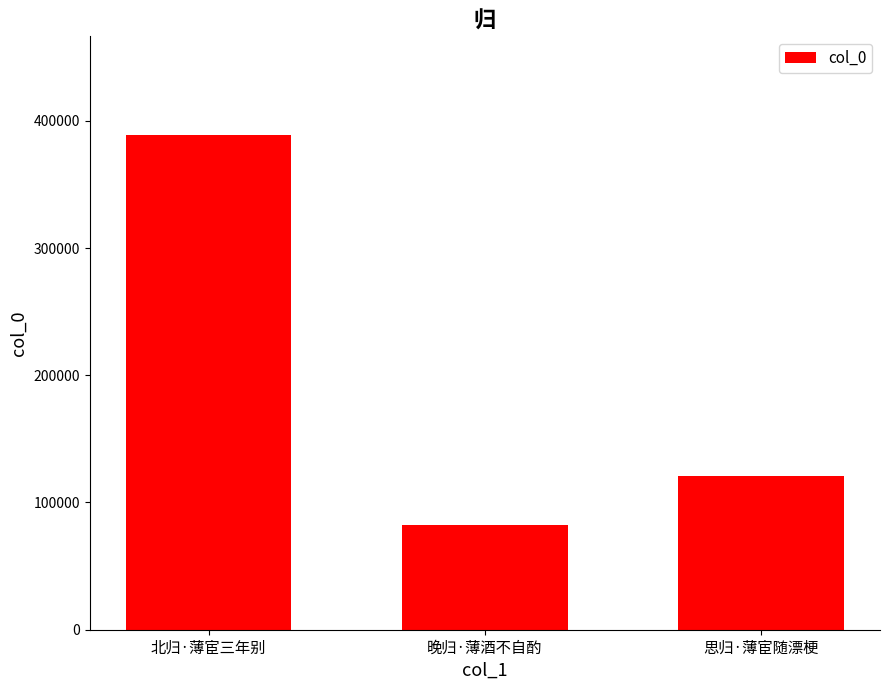

What is the sum of the values at 思归·薄宦随漂梗 and 北归·薄宦三年别?

509190